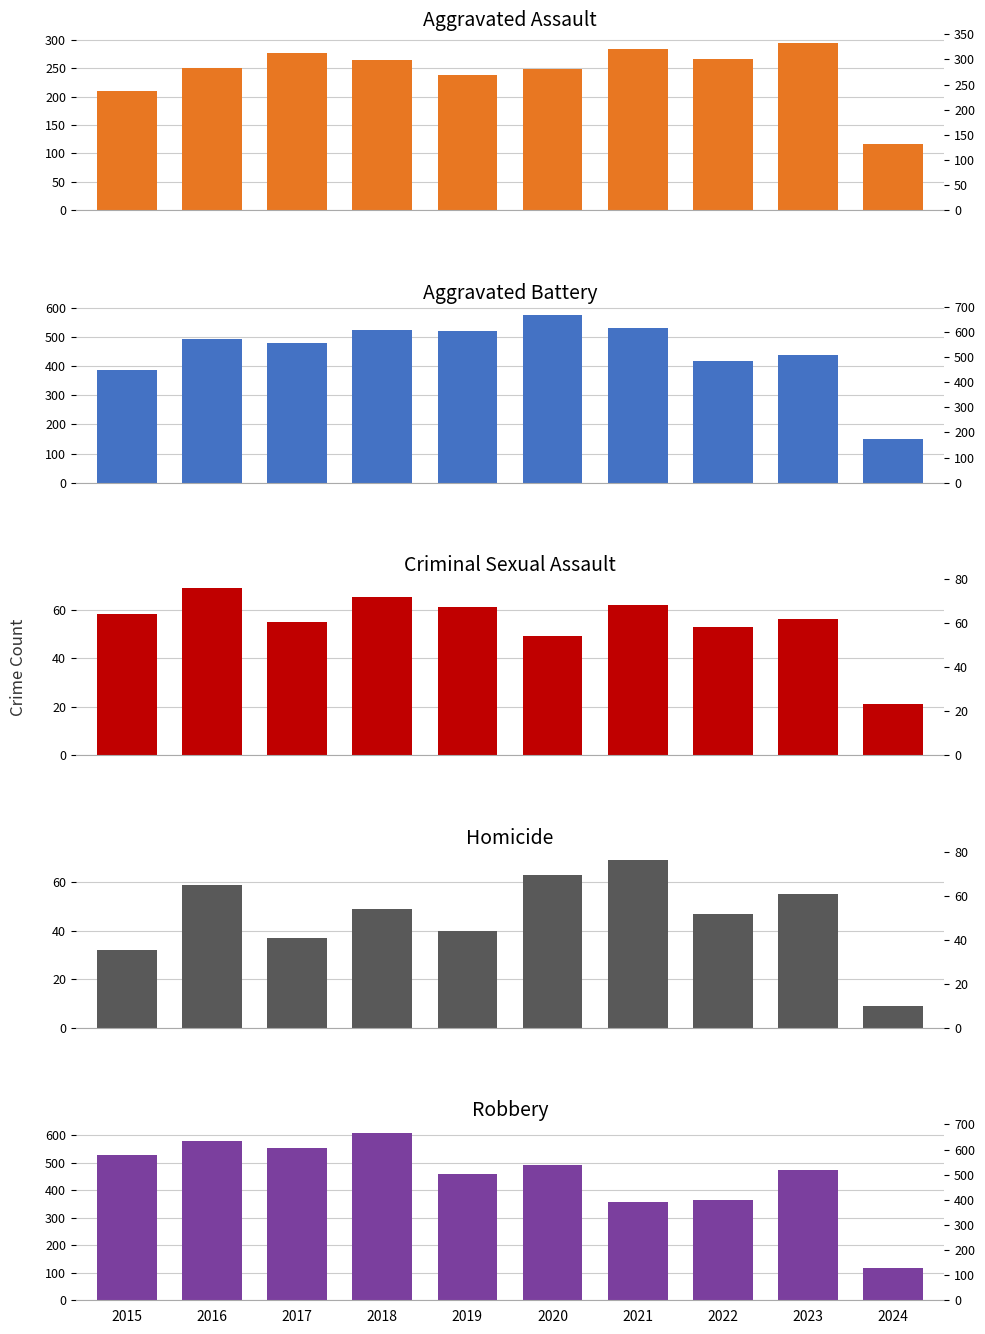

What is the difference between the maximum and second lowest values in the Robbery series?

251